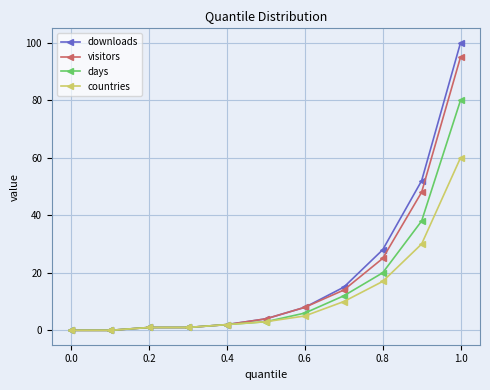

Rank the series by their maximum value, from highest to lowest.

downloads, visitors, days, countries